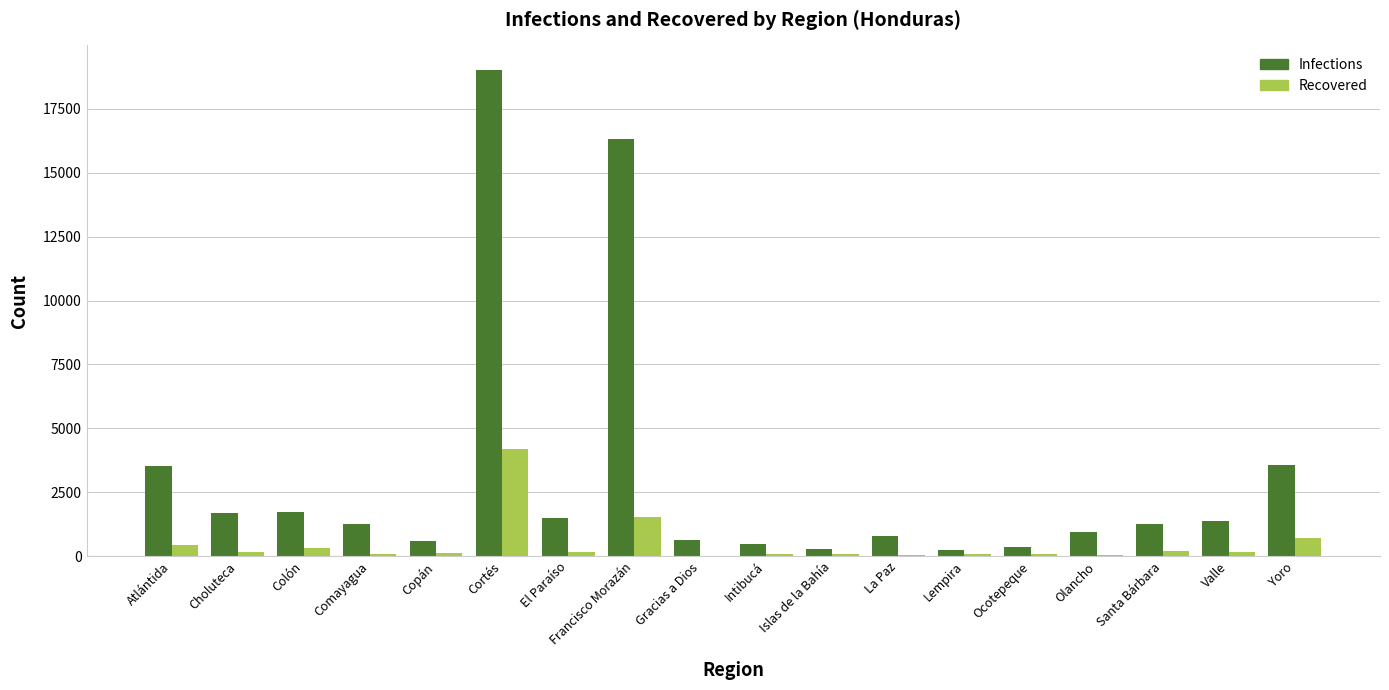

What is the sum of all Recovered values?

8558